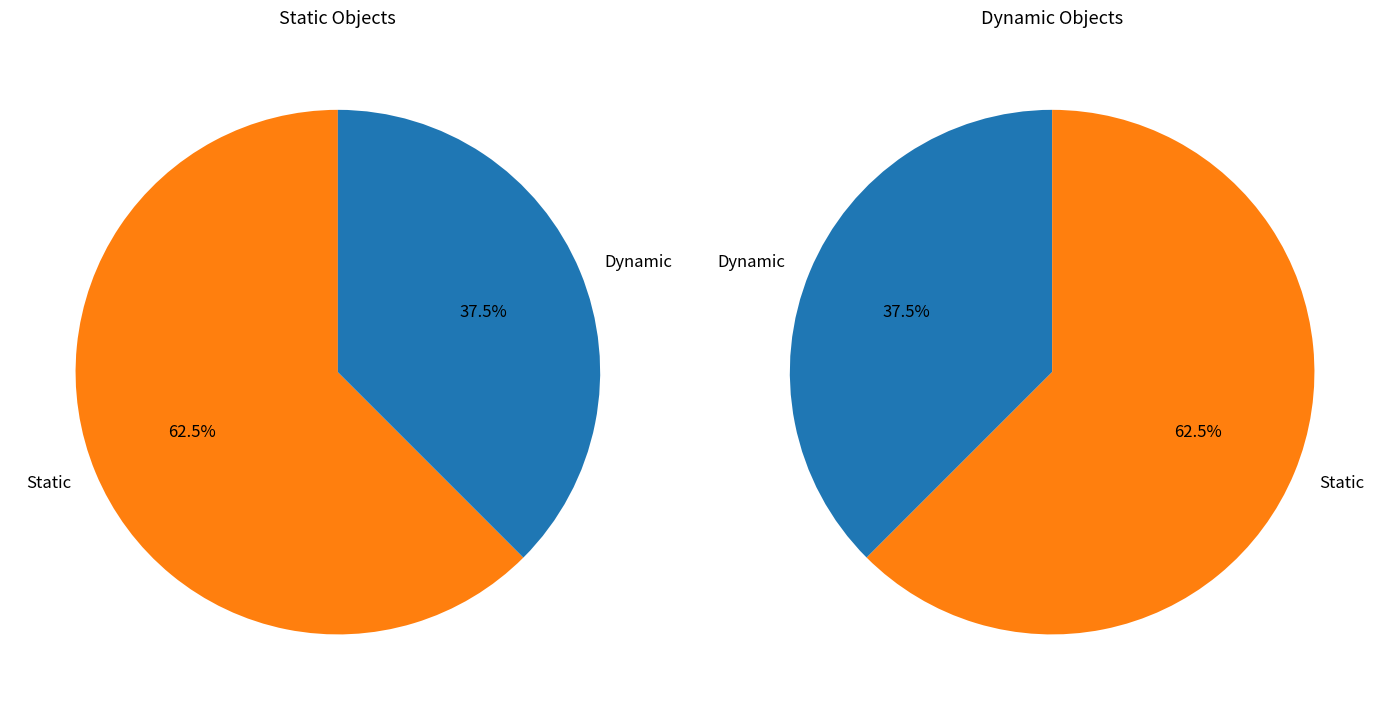

What is the smallest slice in the pie chart?

Dynamic